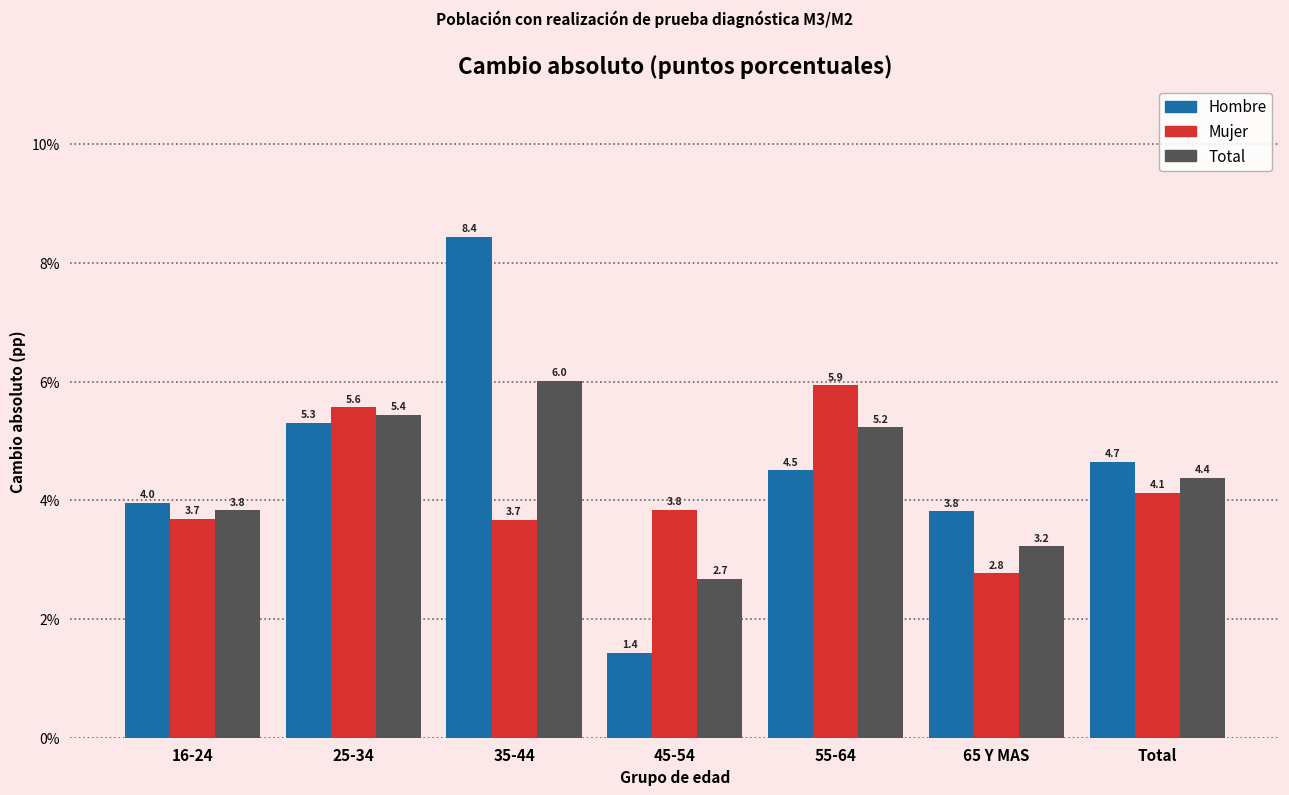

Reading left to right, what are all the values shown in this chart?

Hombre: 16-24=4.0	25-34=5.3	35-44=8.4	45-54=1.4	55-64=4.5	65 Y MAS=3.8	Total=4.7
Mujer: 16-24=3.7	25-34=5.6	35-44=3.7	45-54=3.8	55-64=5.9	65 Y MAS=2.8	Total=4.1
Total: 16-24=3.8	25-34=5.4	35-44=6.0	45-54=2.7	55-64=5.2	65 Y MAS=3.2	Total=4.4